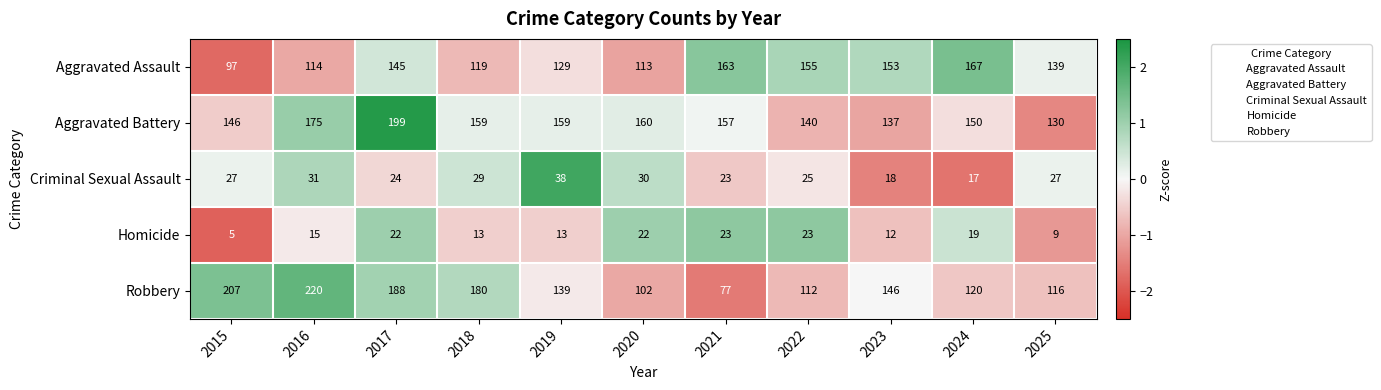

Which series has the largest total across all categories?

Aggravated Battery